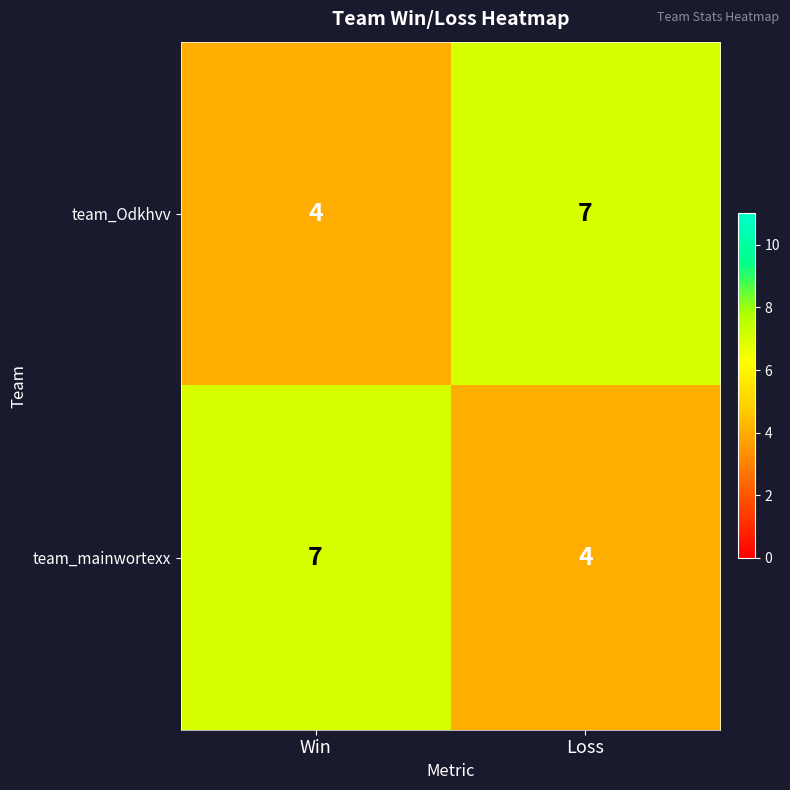

What is the total value across all series at Win?

11